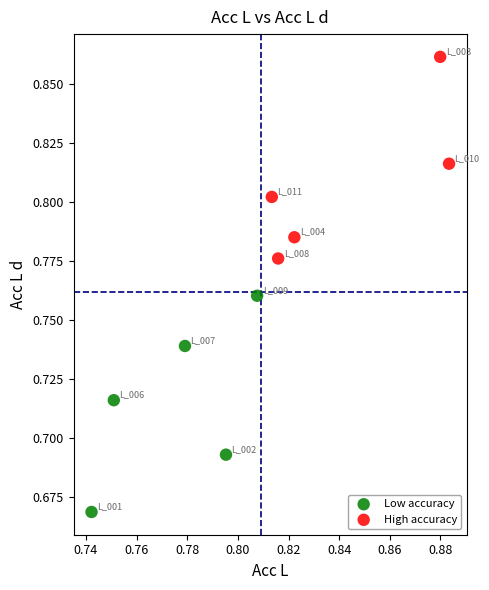

Which series contains the highest Y value?

High accuracy